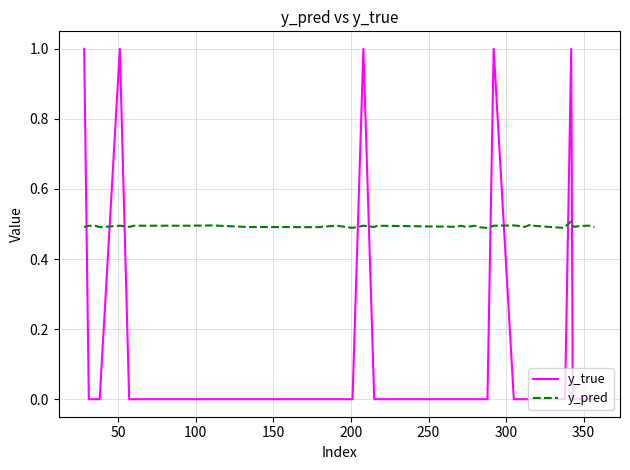

Which series has the largest range (max minus min)?

y_true